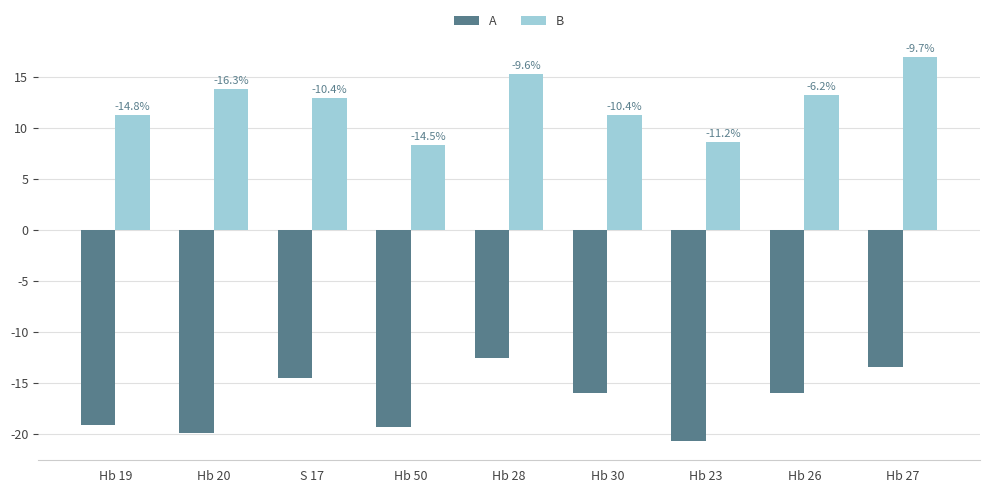

The B series shows 11.7 at Hb 27. True or false?

False